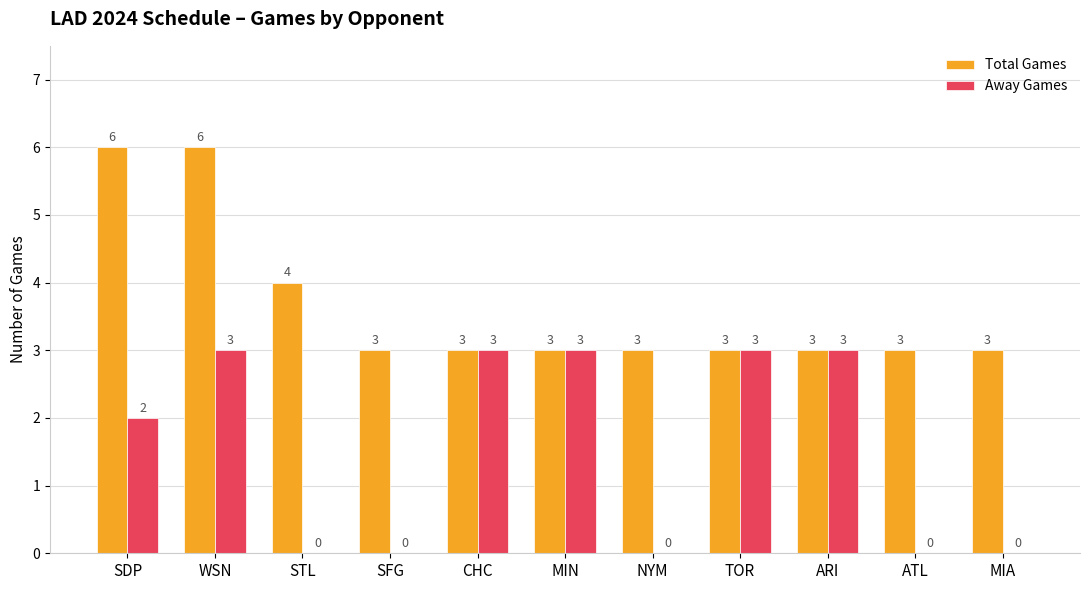

Is the value of Total Games at SDP greater than the value of Away Games at WSN?

Yes